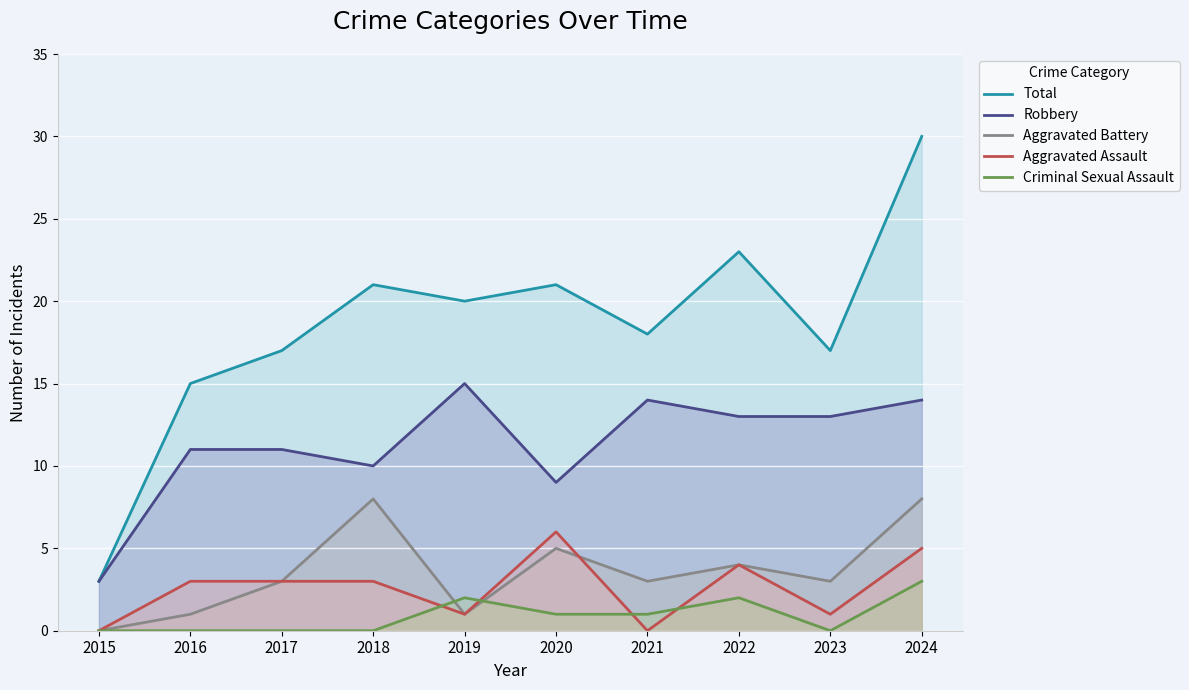

How many lines are shown in the chart?

5